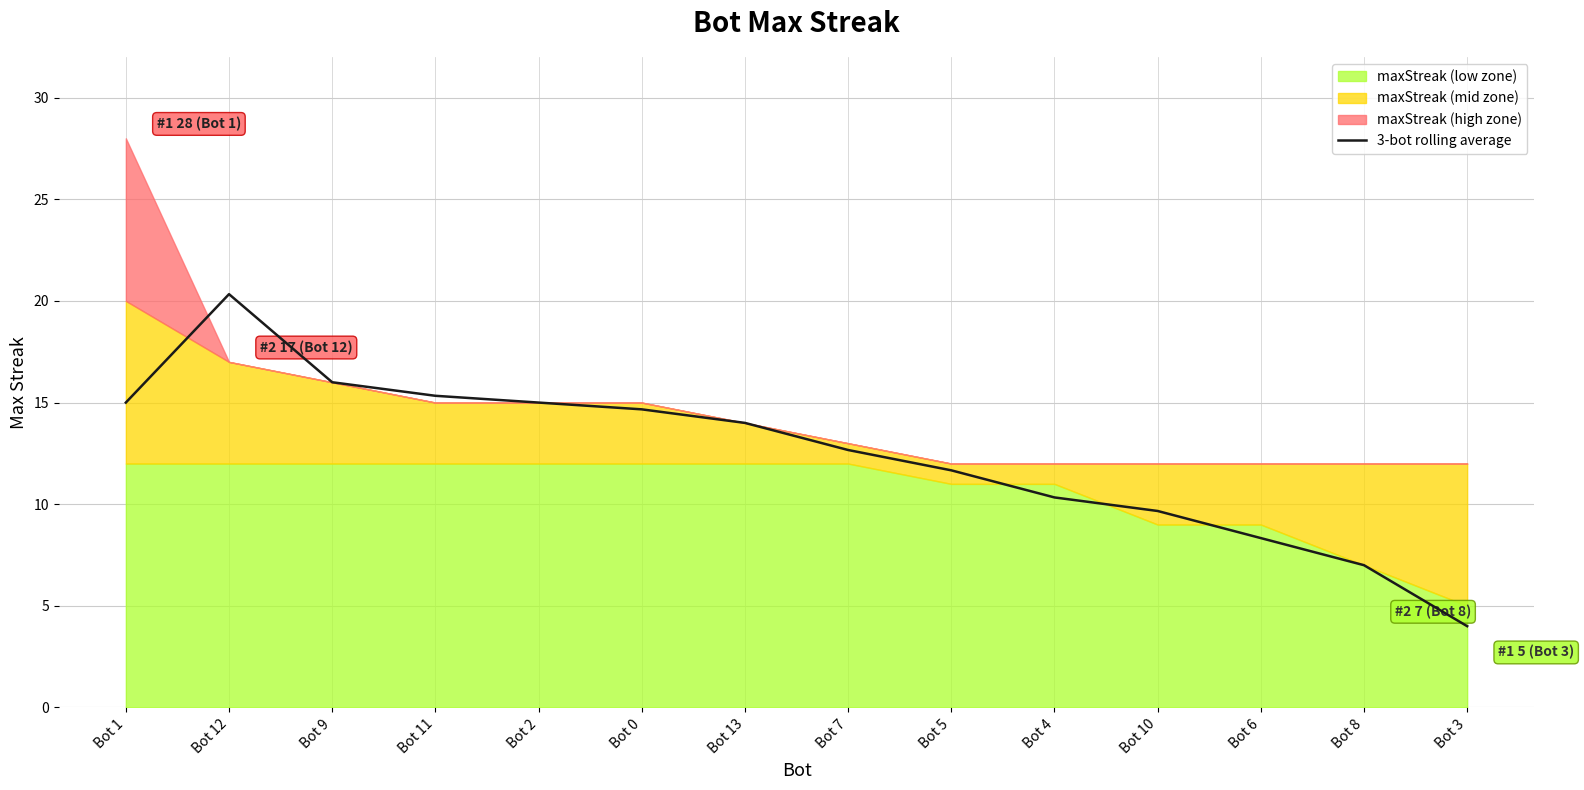

What is the minimum value shown in the chart?

4.0